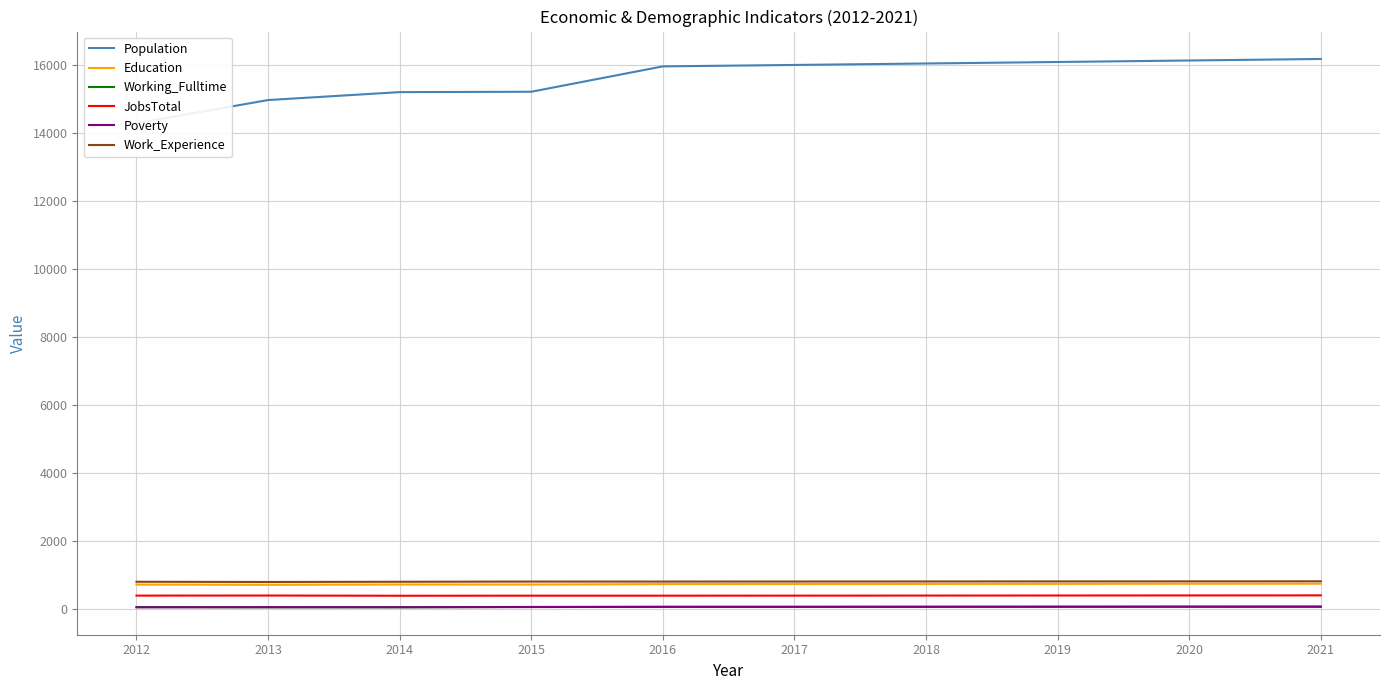

What is the difference between the second highest and second lowest values in the Work_Experience series?

12